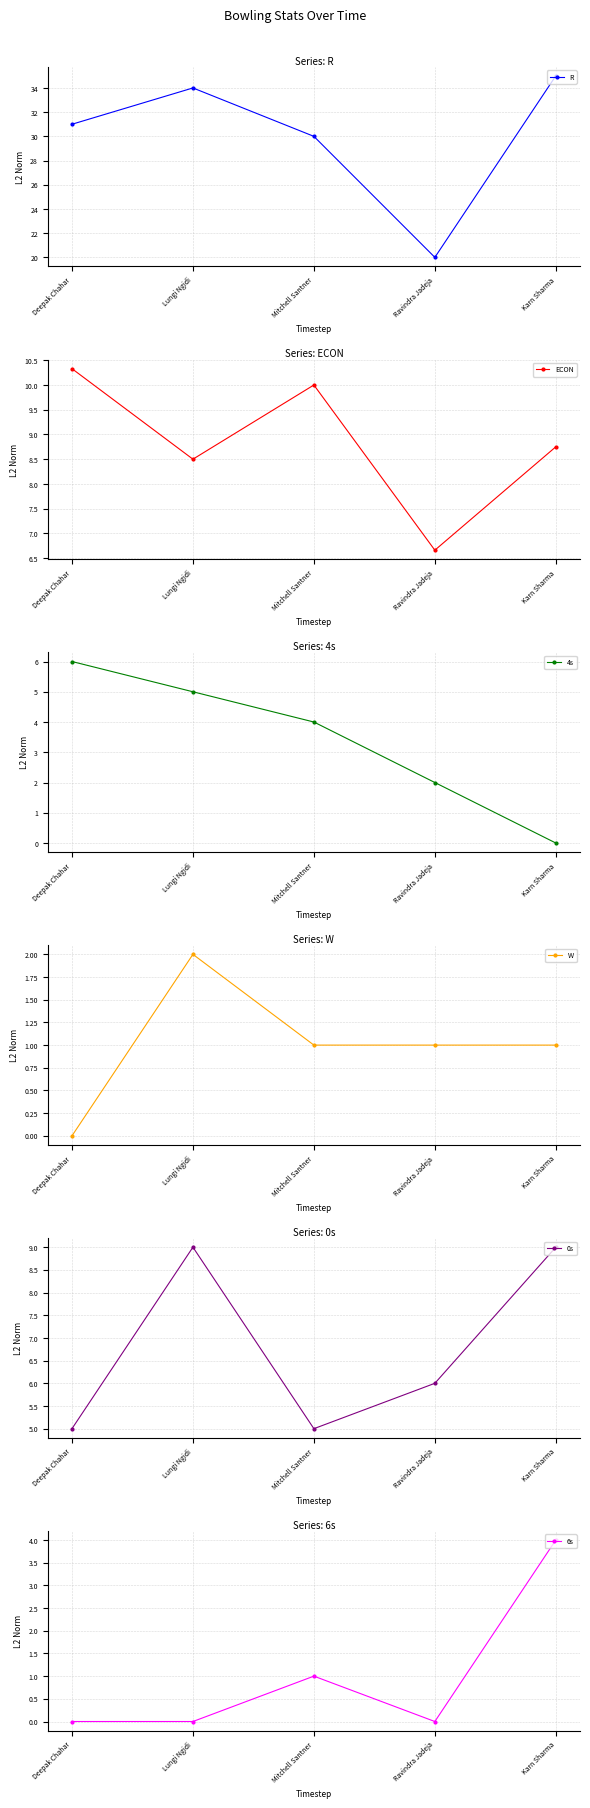

Reading right to left, transcribe all the data shown in this chart.

R: 35.0	20.0	30.0	34.0	31.0
ECON: 8.8	6.7	10.0	8.5	10.3
4s: 0.0	2.0	4.0	5.0	6.0
W: 1.0	1.0	1.0	2.0	0.0
0s: 9.0	6.0	5.0	9.0	5.0
6s: 4.0	0.0	1.0	0.0	0.0